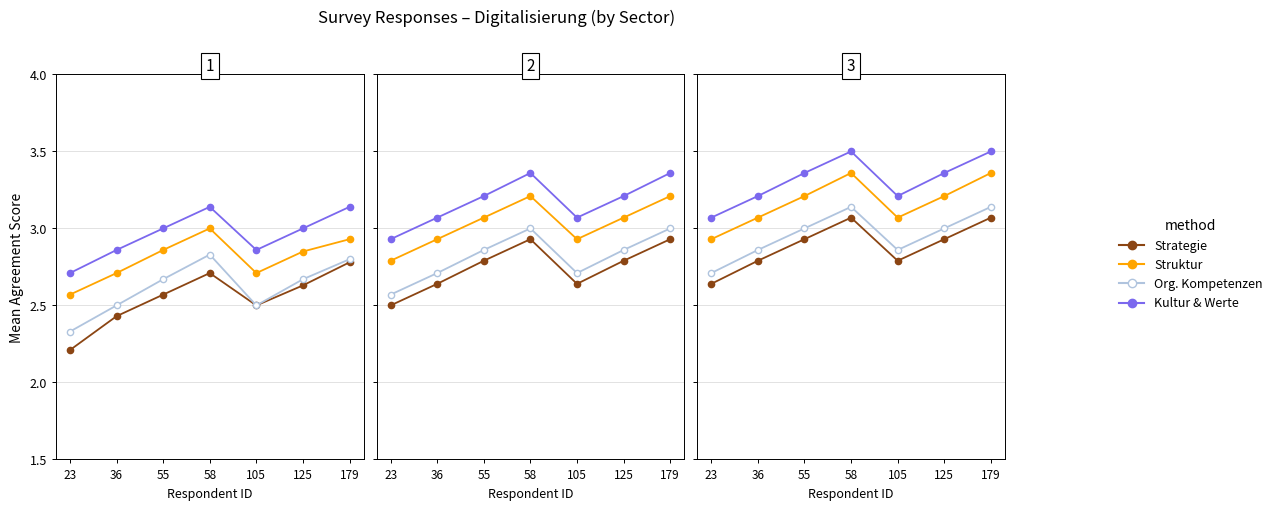

Count the number of categories in the chart.

7